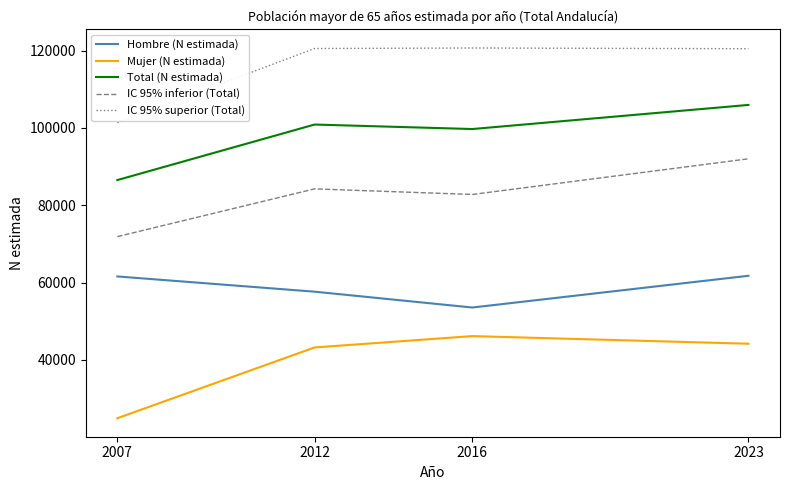

What is the difference between the second highest and minimum values in the Mujer (N estimada) series?

19263